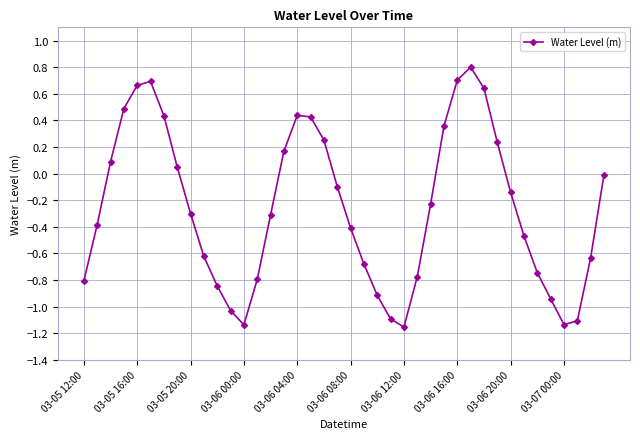

What is the average value?

-0.3